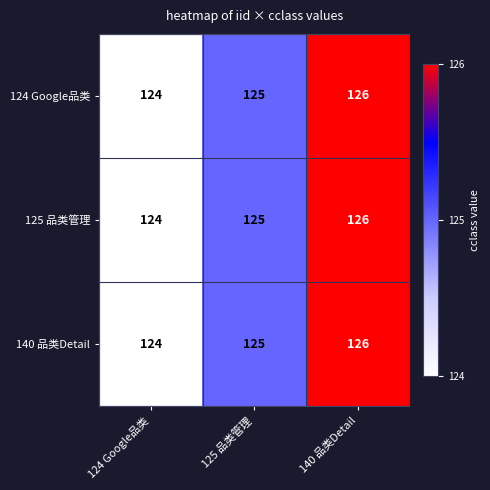

Which label corresponds to the smallest value in the chart?

124 Google品类